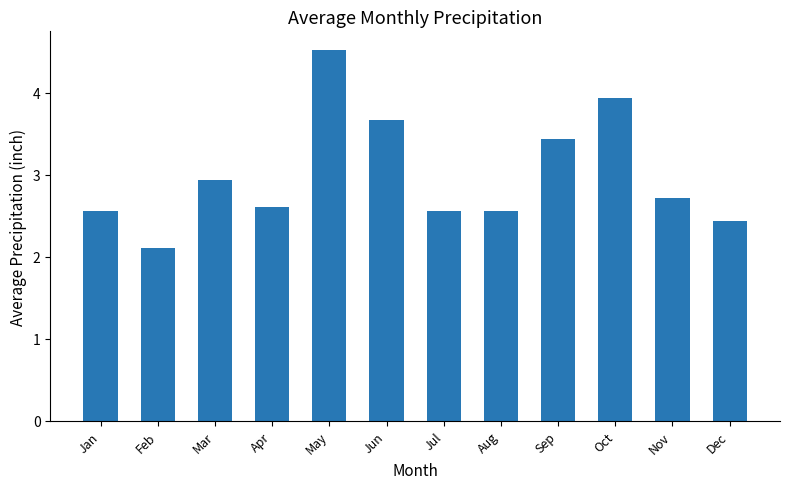

Is it true that the value at Aug is 0.7?

False